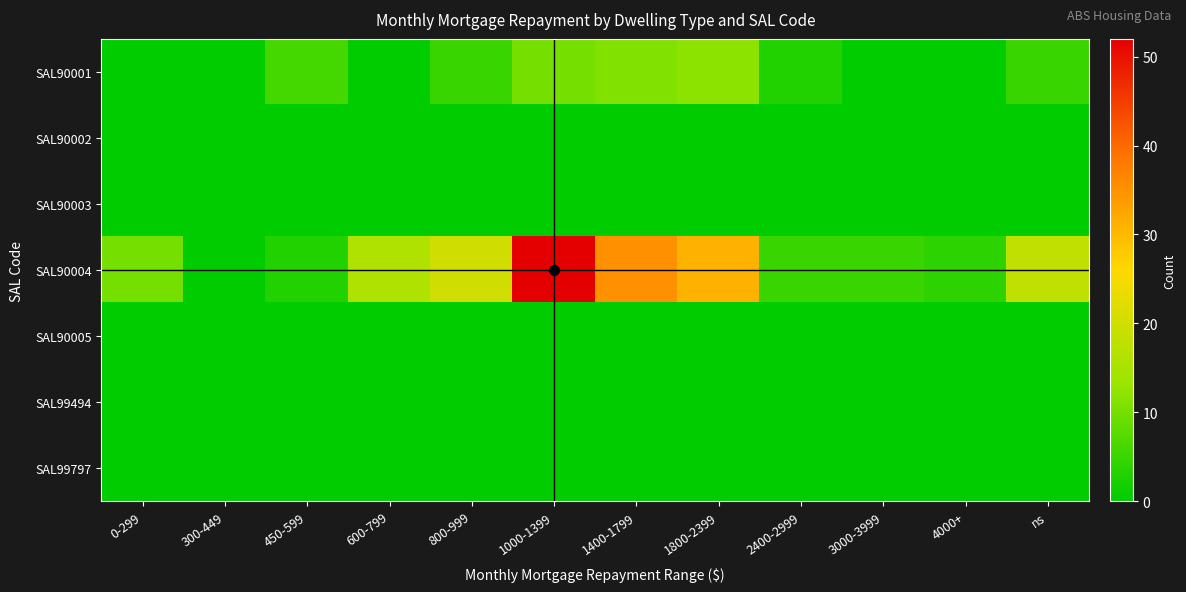

Which series has the largest total across all categories?

SAL90004